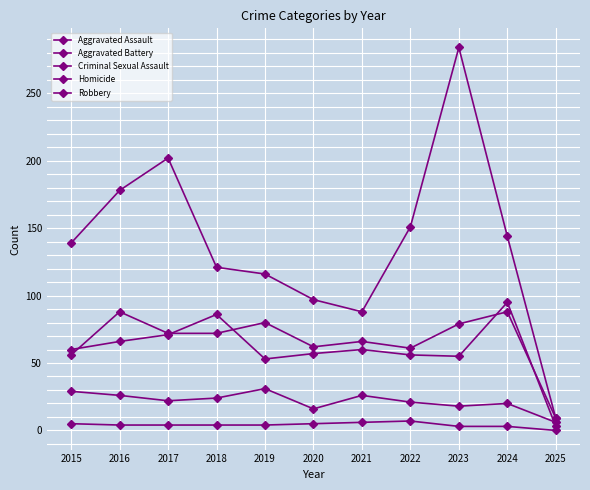

Reading right to left, list all the values displayed in this chart.

Aggravated Assault: 9	88	79	61	66	62	80	72	72	88	56
Aggravated Battery: 3	95	55	56	60	57	53	86	71	66	60
Criminal Sexual Assault: 6	20	18	21	26	16	31	24	22	26	29
Homicide: 0	3	3	7	6	5	4	4	4	4	5
Robbery: 9	144	284	151	88	97	116	121	202	178	139